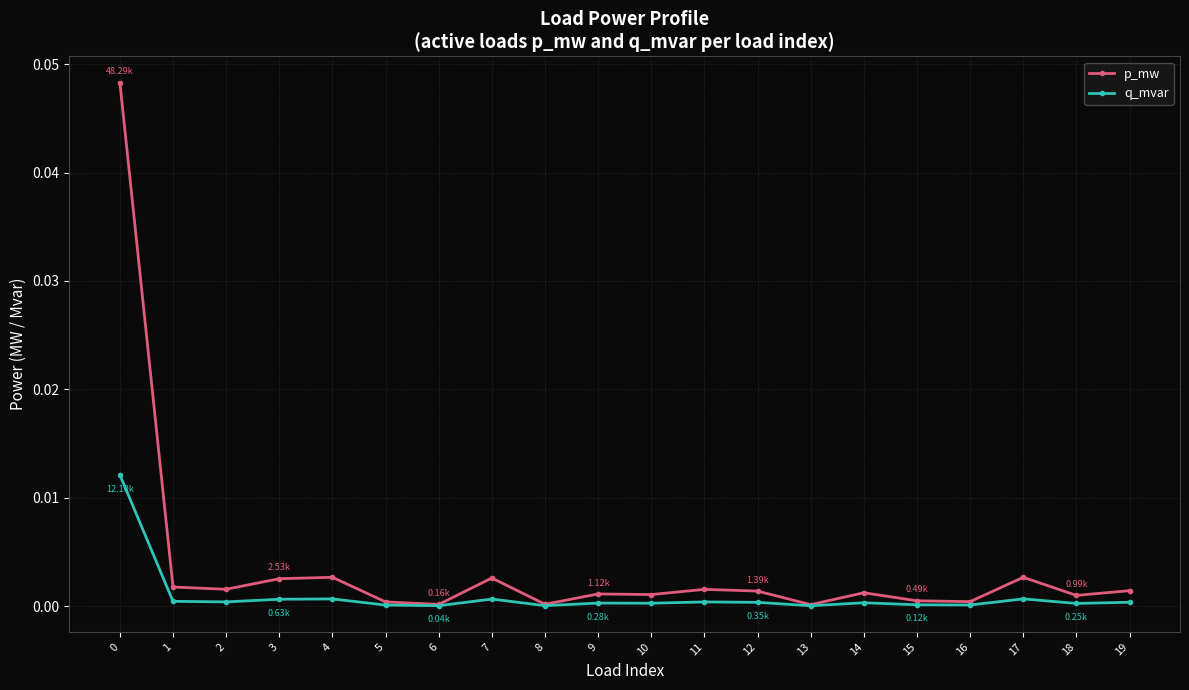

True or false: q_mvar has more than 2 interior local peaks.

True